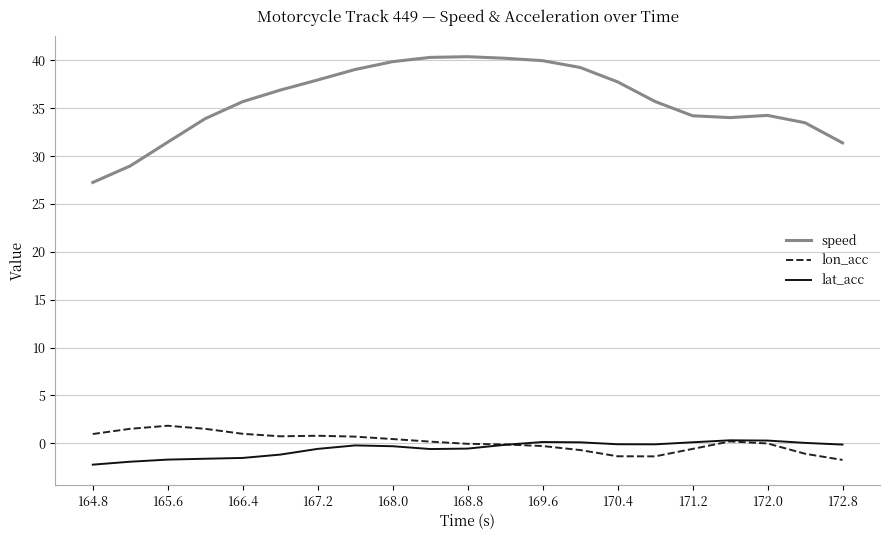

What is the lowest value of the speed series?

27.3